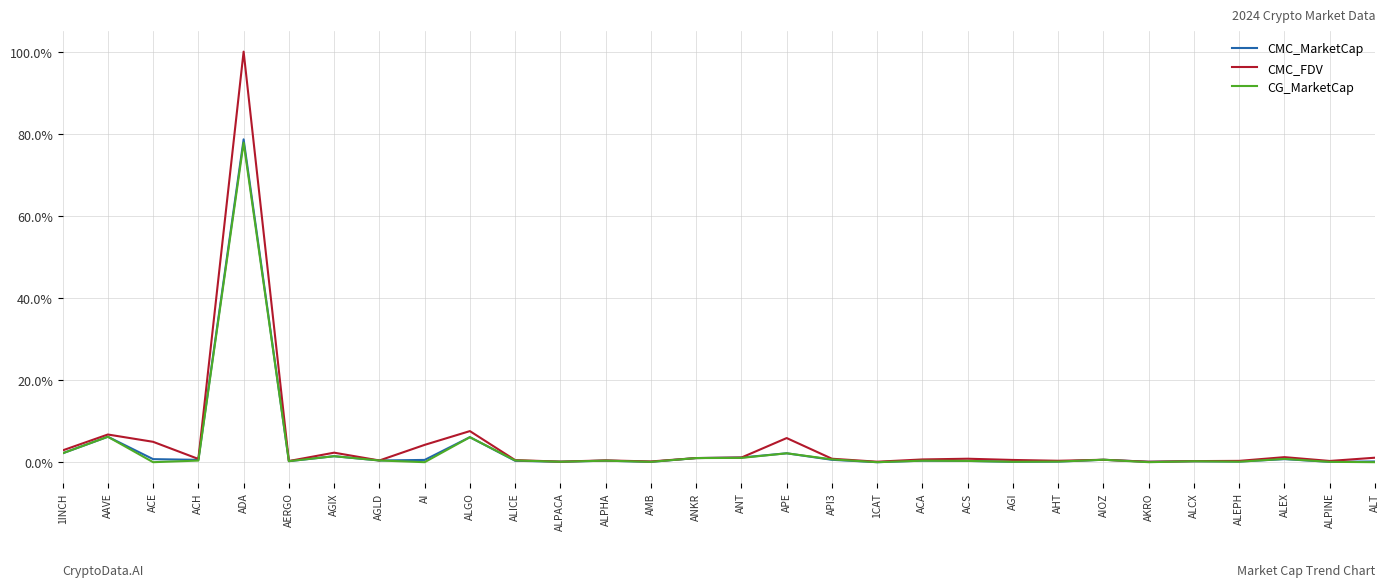

What is the maximum value for CG_MarketCap?

0.8